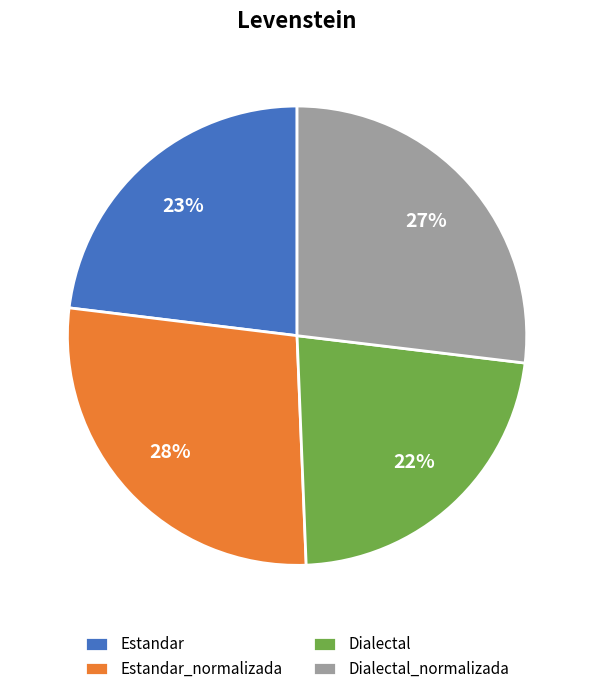

Do Dialectal and Dialectal_normalizada together represent more than half of the pie?

No